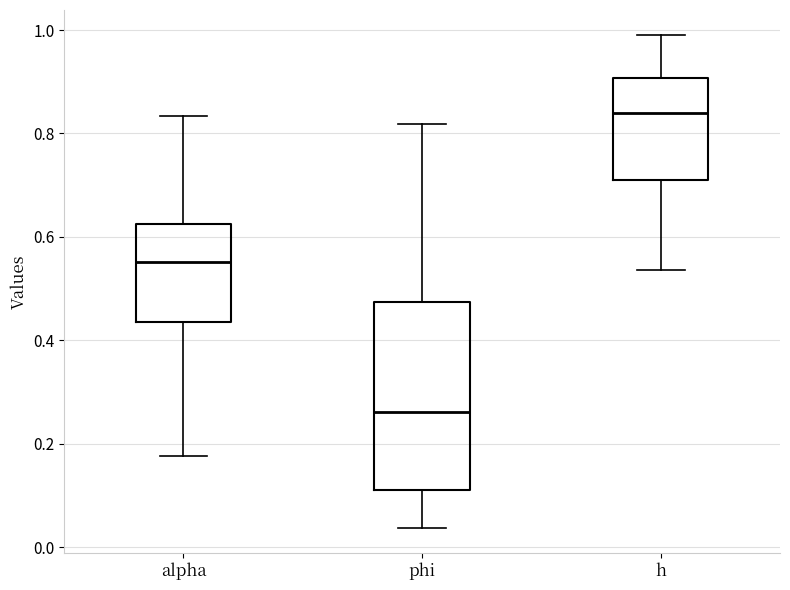

Reading left to right, transcribe this box plot: for each box, give where its median line is, the range the box spans, and where its two whiskers end, as read against the y-axis. The values are not printed on the chart, so give them approximately, as read against the axis.

alpha: median 0.56, box 0.44 to 0.62, whiskers 0.18 to 0.84
phi: median 0.26, box 0.12 to 0.48, whiskers 0.04 to 0.82
h: median 0.84, box 0.72 to 0.90, whiskers 0.54 to 1.00